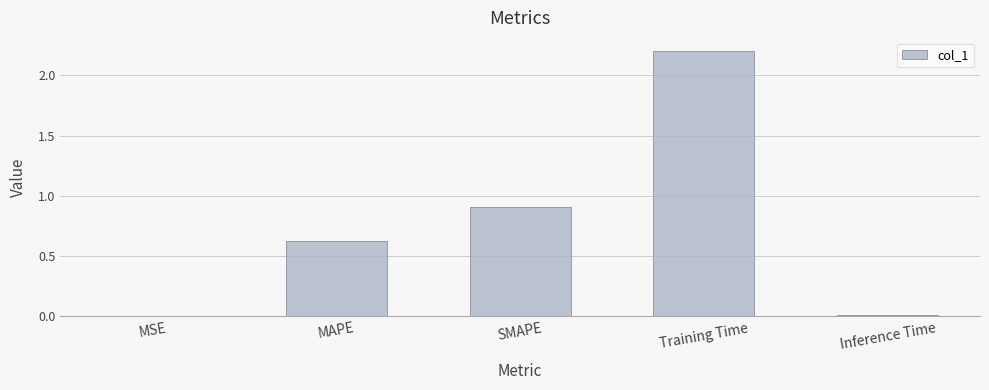

The chart shows a value of 0.1 at MAPE. True or false?

False